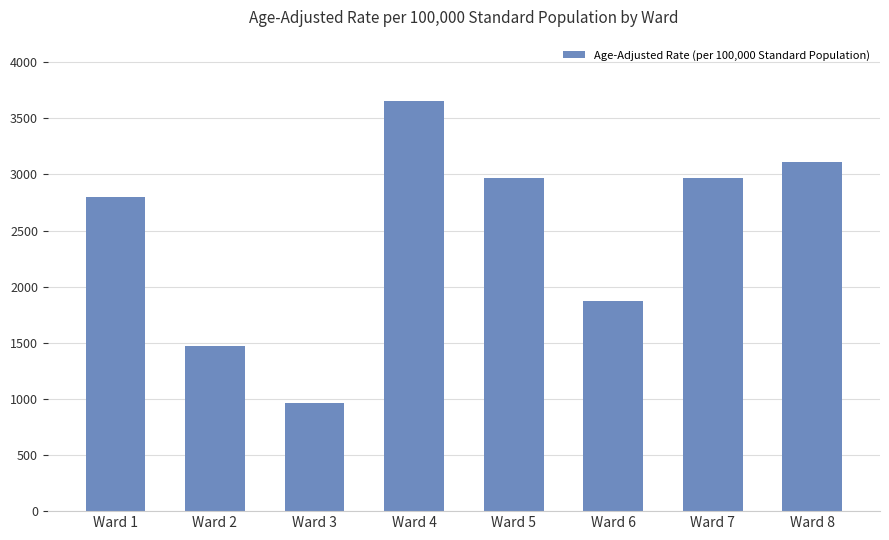

What is the difference between the second highest and minimum values?

2152.0